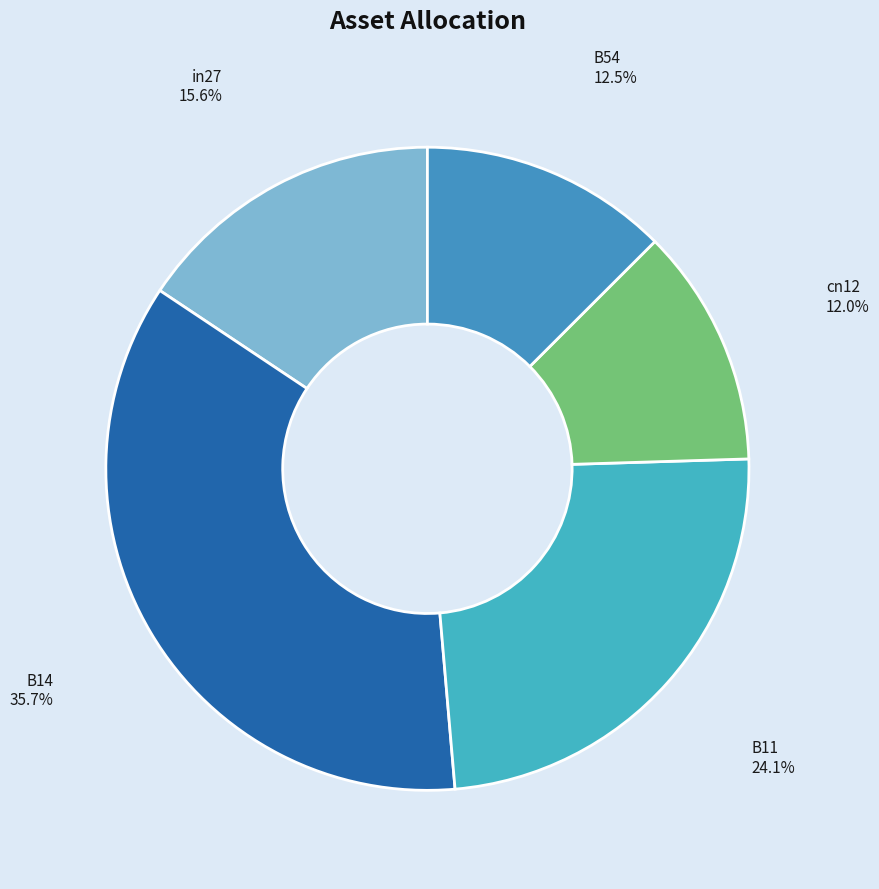

What percentage is NOT represented by in27?

84.4%